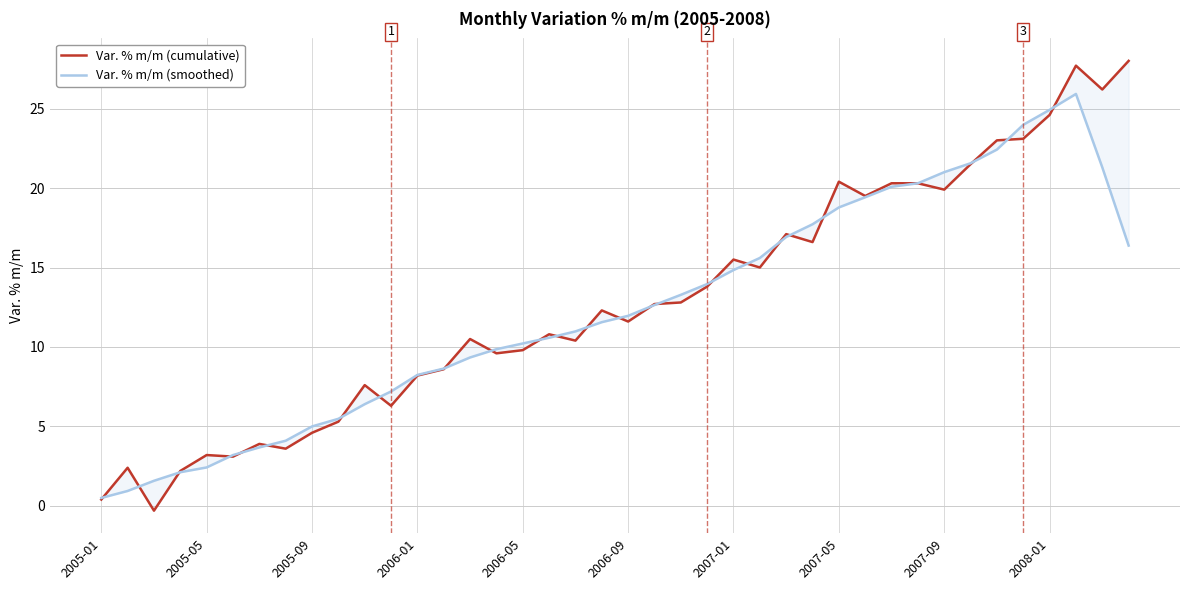

Is this an area chart (filled region under the line)?

No